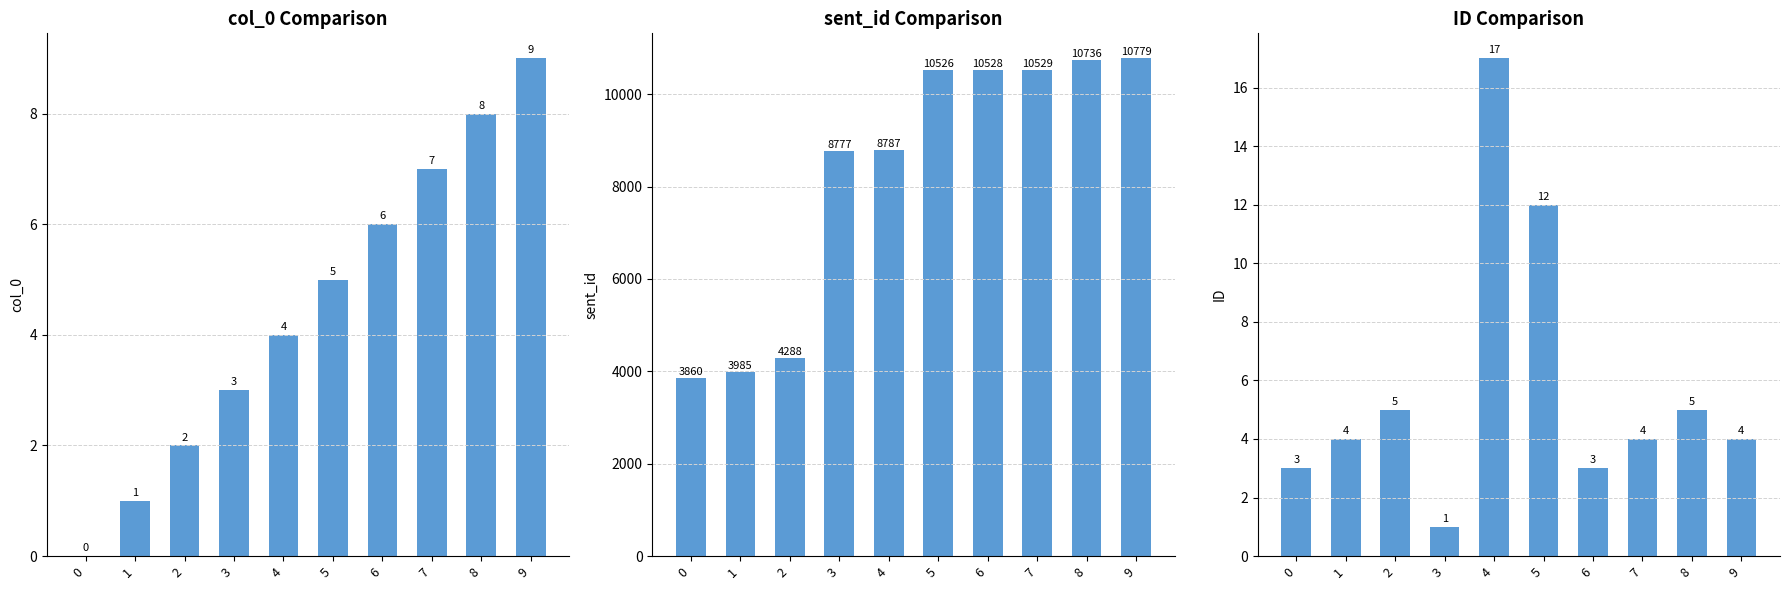

Is it true that sent_id equals 8787 at 4?

True